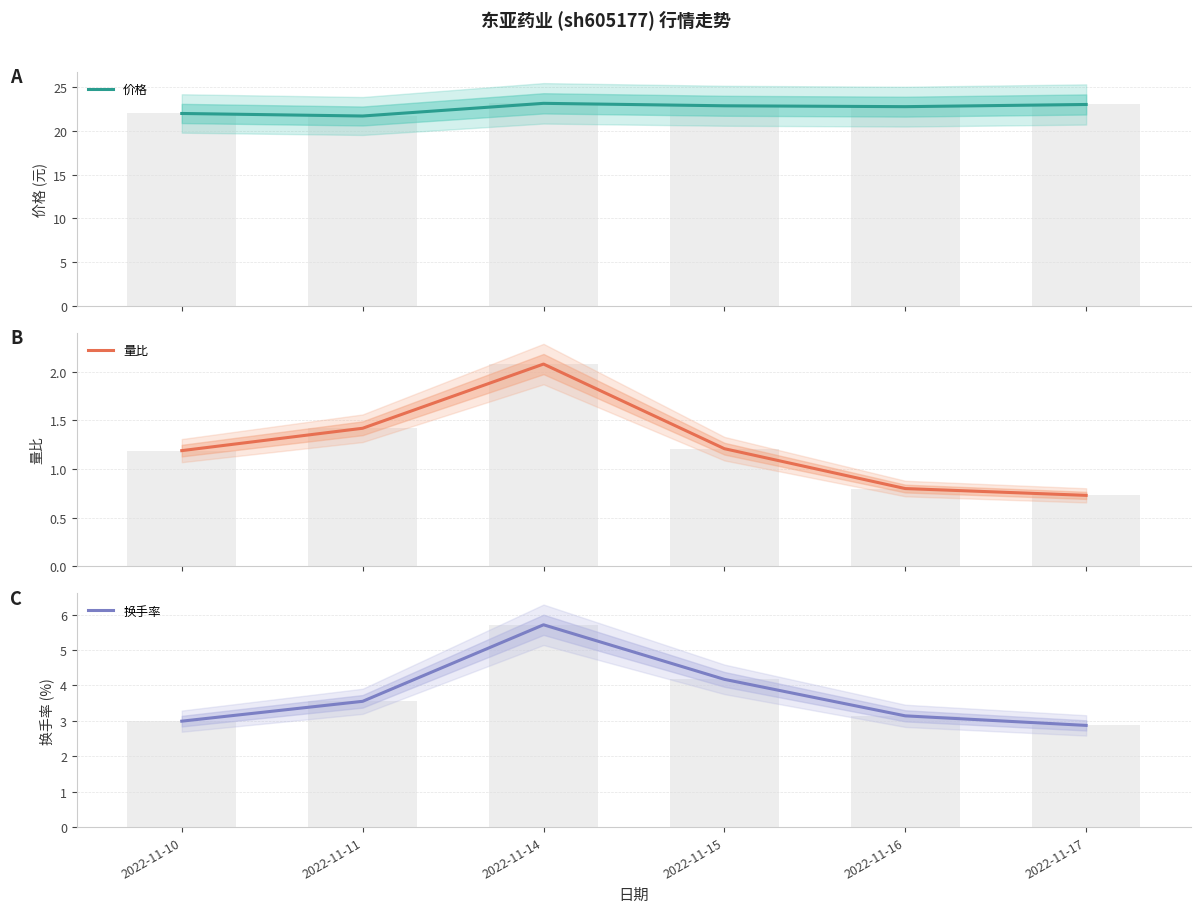

What is the average value of the 量比 series?

1.2